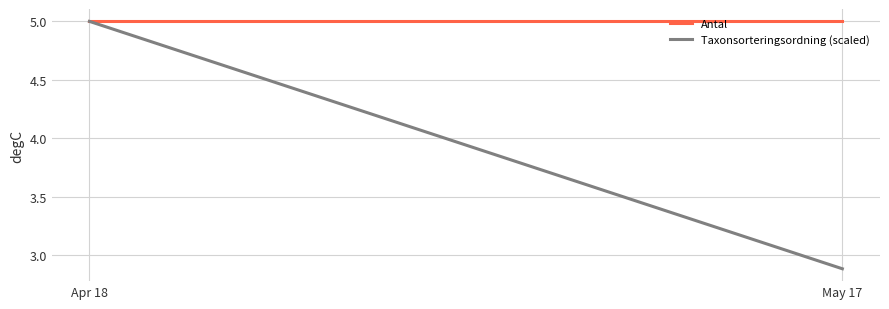

Does the chart display data point markers on the line(s)?

No